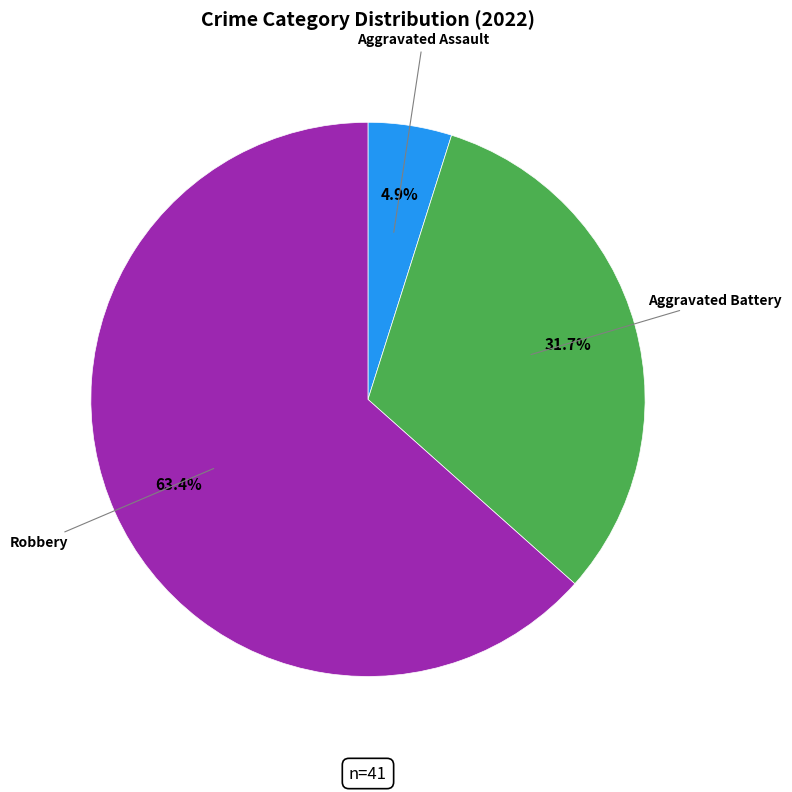

Does any single category account for the majority?

Yes